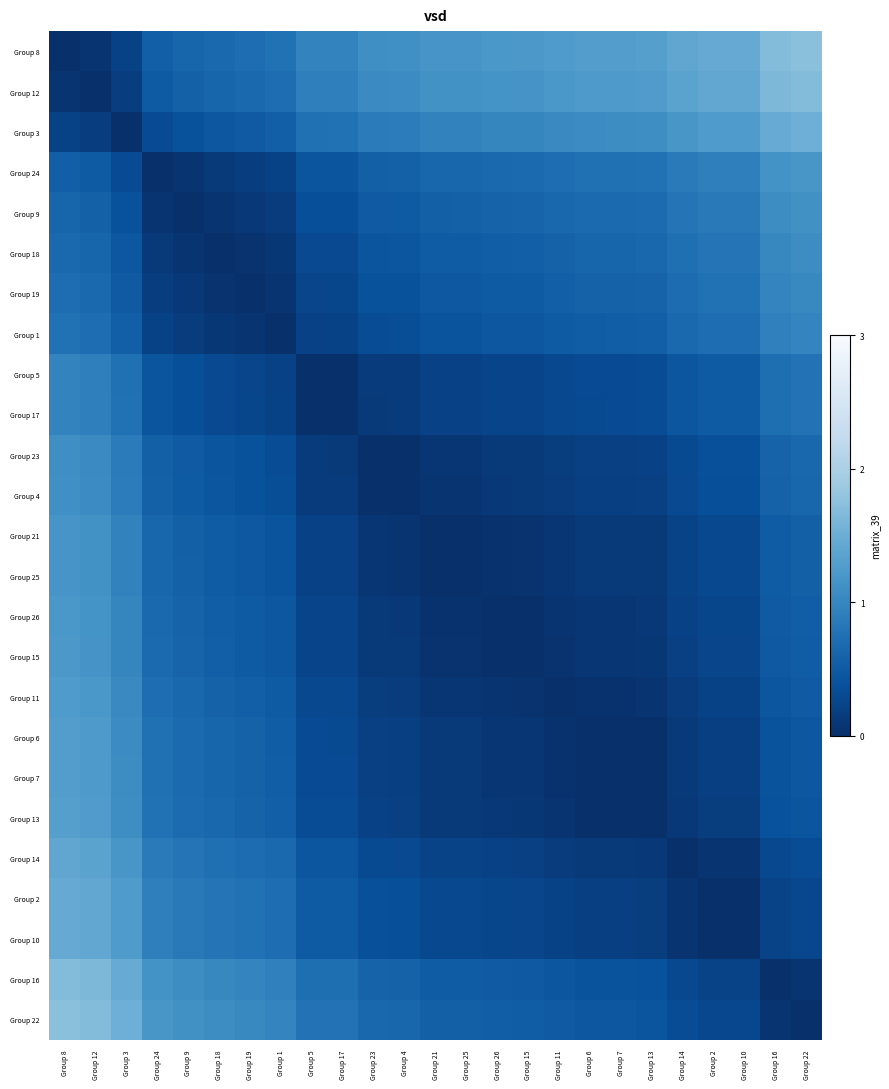

How many distinct data groups are displayed?

25